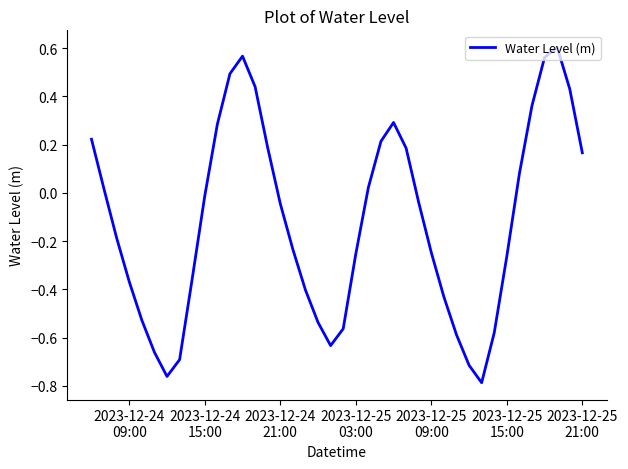

What is the sum of all values?

-4.7